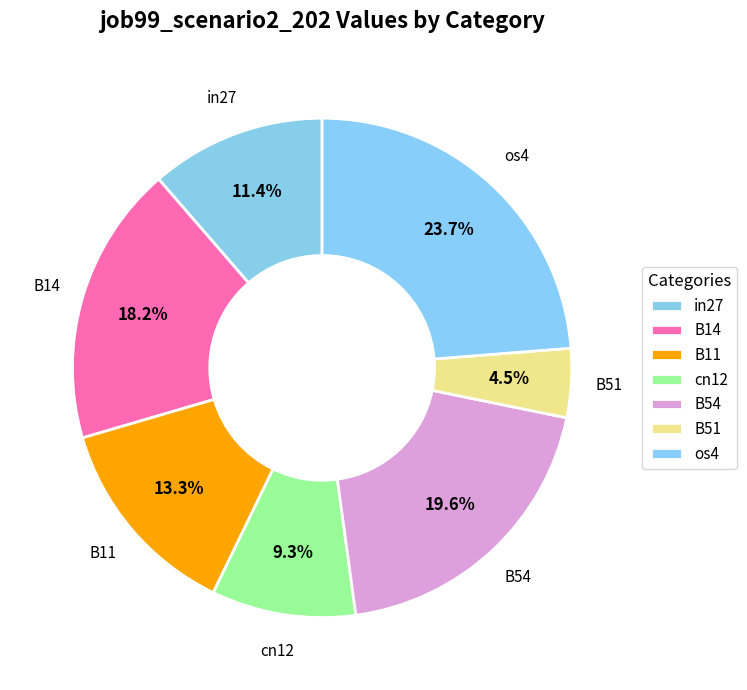

Count the number of slices in the pie.

7